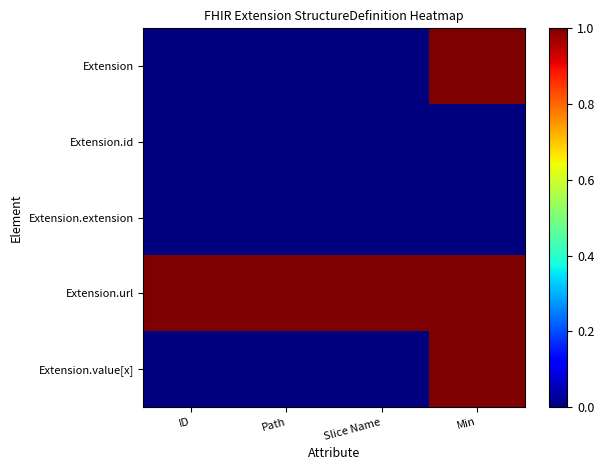

At which category is the sum across all series the highest?

Min